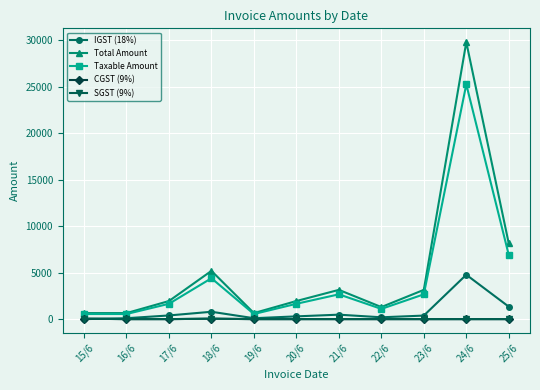

Reading right to left, transcribe all the data shown in this chart.

IGST (18%): 1341.2	4773.6	381.2	198.0	480.2	297.0	99.0	792.0	396.0	99.0	0.0
Total Amount: 8143.0	29792.0	3148.0	1298.0	3148.0	1947.0	649.0	5192.0	1947.0	649.0	649.0
Taxable Amount: 6901.8	25253.4	2667.8	1100.0	2667.8	1650.0	550.0	4400.0	1650.0	550.0	550.0
CGST (9%): 0.0	0.0	0.0	0.0	0.0	0.0	0.0	49.5	0.0	0.0	49.5
SGST (9%): 0.0	0.0	0.0	0.0	0.0	0.0	0.0	49.5	0.0	0.0	49.5